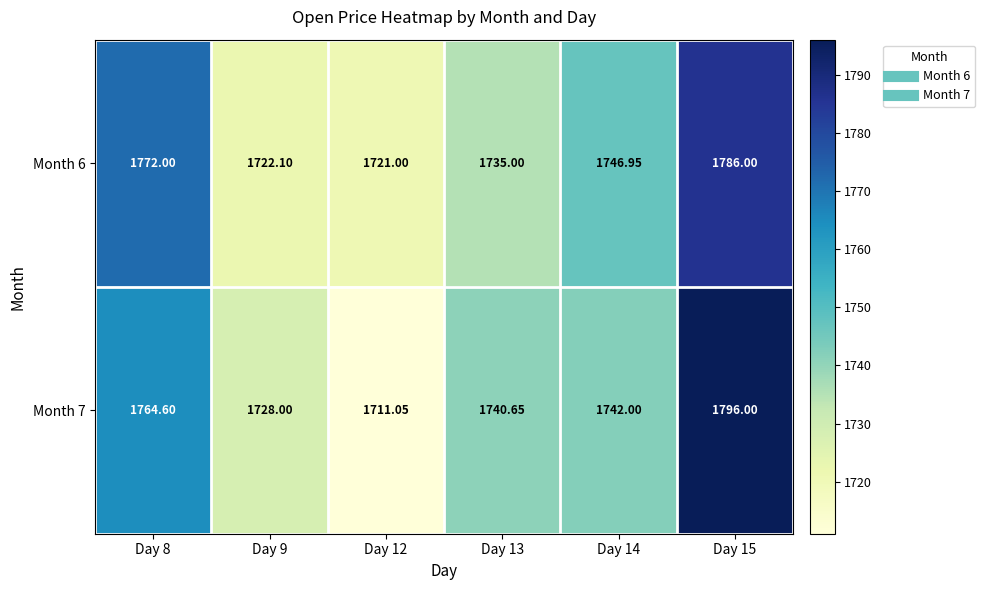

Is the value of Month 7 at Day 8 greater than the value of Month 6 at Day 13?

Yes